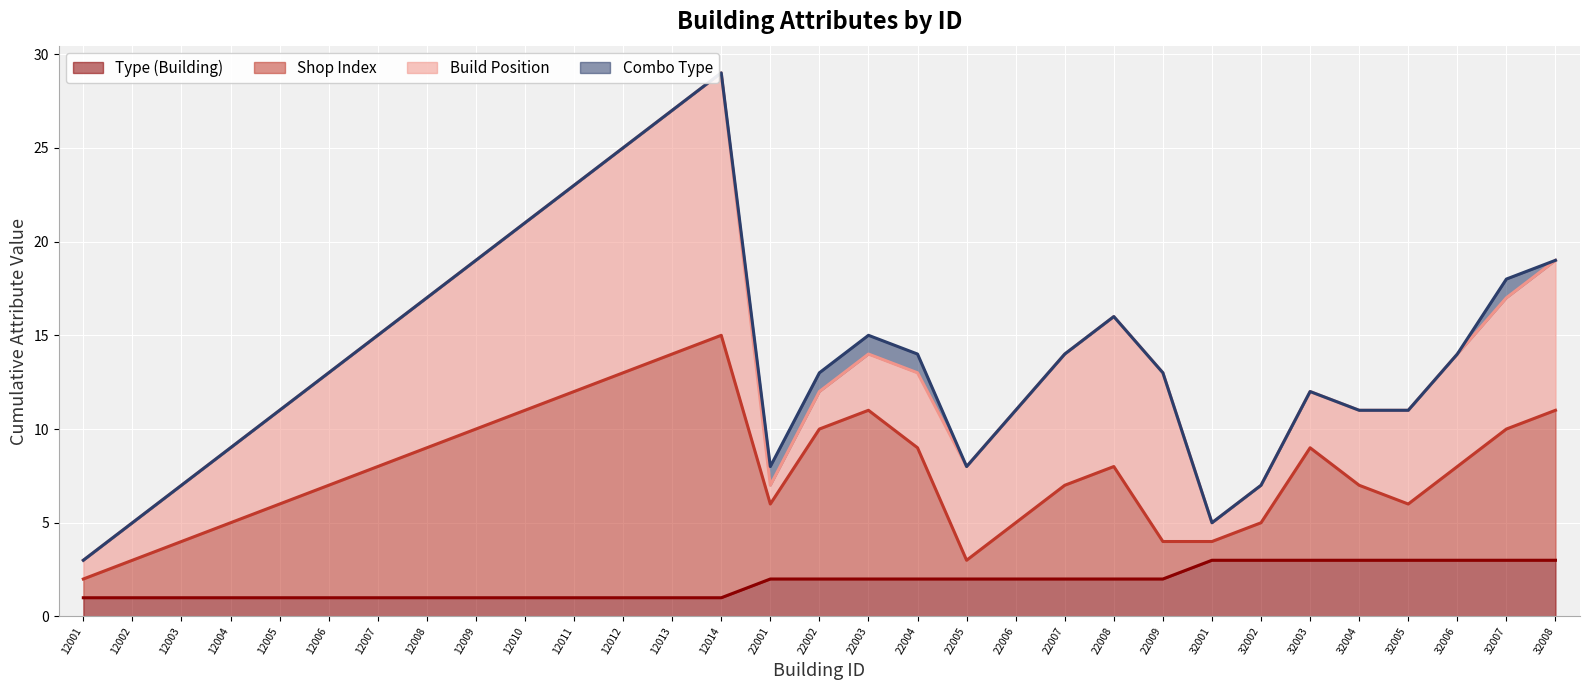

Reading left to right, what are all the values shown in this chart?

Type (Building): 12001=1	12002=1	12003=1	12004=1	12005=1	12006=1	12007=1	12008=1	12009=1	12010=1	12011=1	12012=1	12013=1	12014=1	22001=2	22002=2	22003=2	22004=2	22005=2	22006=2	22007=2	22008=2	22009=2	32001=3	32002=3	32003=3	32004=3	32005=3	32006=3	32007=3	32008=3
Shop Index: 12001=1	12002=2	12003=3	12004=4	12005=5	12006=6	12007=7	12008=8	12009=9	12010=10	12011=11	12012=12	12013=13	12014=14	22001=4	22002=8	22003=9	22004=7	22005=1	22006=3	22007=5	22008=6	22009=2	32001=1	32002=2	32003=6	32004=4	32005=3	32006=5	32007=7	32008=8
Build Position: 12001=1	12002=2	12003=3	12004=4	12005=5	12006=6	12007=7	12008=8	12009=9	12010=10	12011=11	12012=12	12013=13	12014=14	22001=1	22002=2	22003=3	22004=4	22005=5	22006=6	22007=7	22008=8	22009=9	32001=1	32002=2	32003=3	32004=4	32005=5	32006=6	32007=7	32008=8
Combo Type: 12001=0	12002=0	12003=0	12004=0	12005=0	12006=0	12007=0	12008=0	12009=0	12010=0	12011=0	12012=0	12013=0	12014=0	22001=1	22002=1	22003=1	22004=1	22005=0	22006=0	22007=0	22008=0	22009=0	32001=0	32002=0	32003=0	32004=0	32005=0	32006=0	32007=1	32008=0